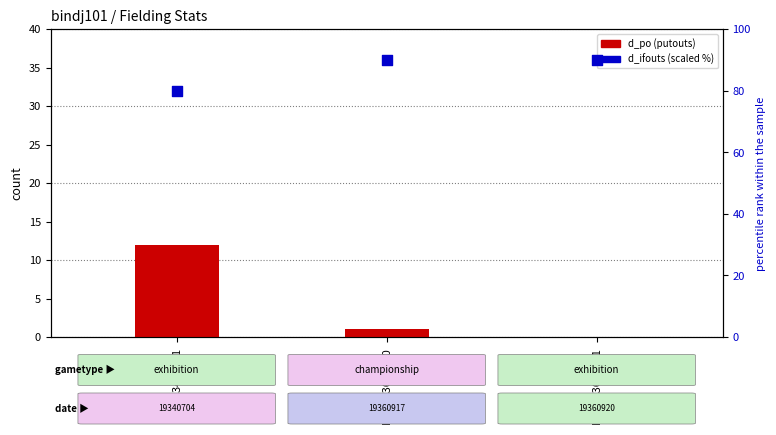

Which series has the largest total across all categories?

d_ifouts (scaled %)